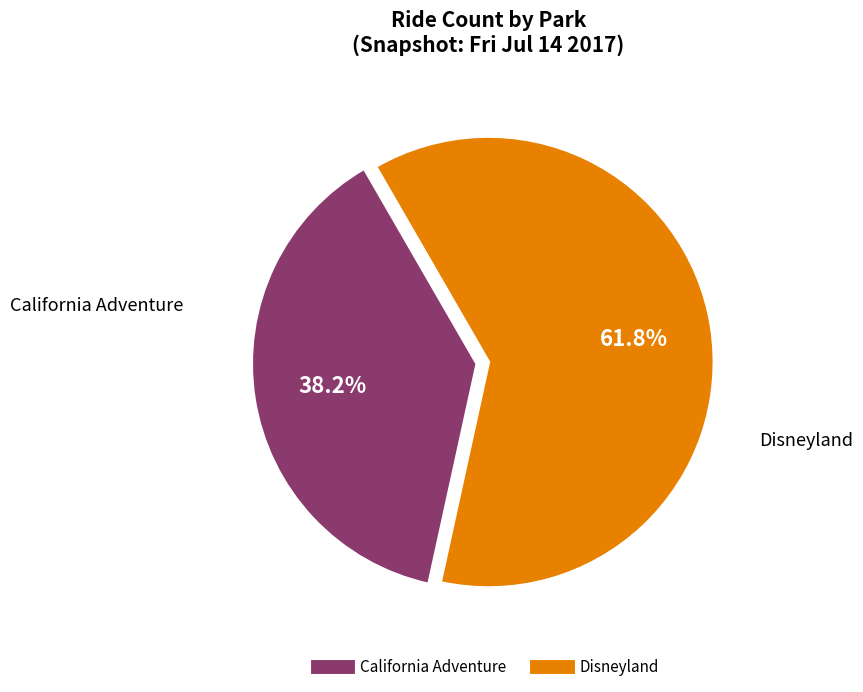

Rank the categories by value from lowest to highest.

California Adventure, Disneyland